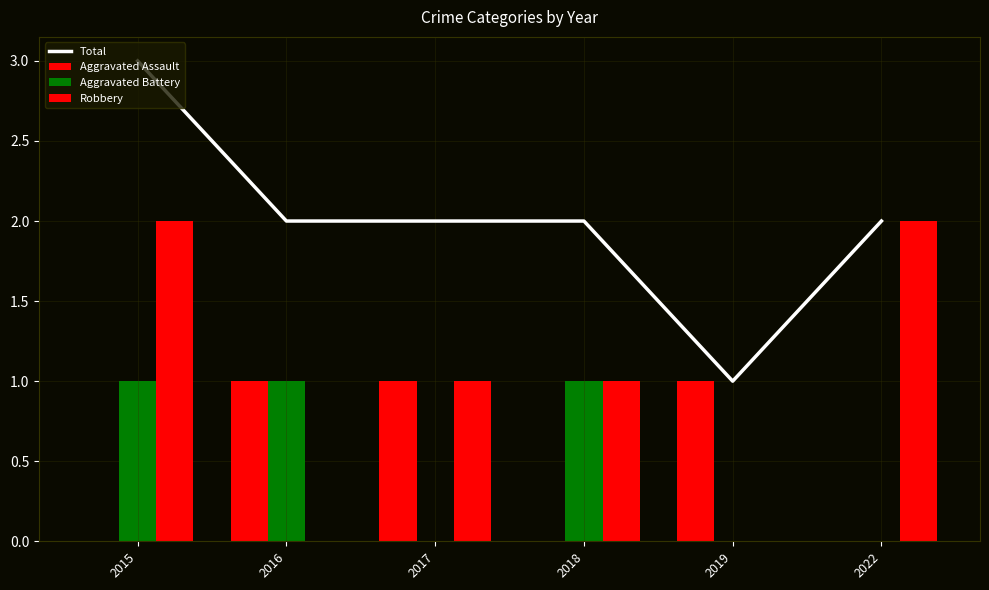

The Total series shows 2 at 2018. True or false?

True